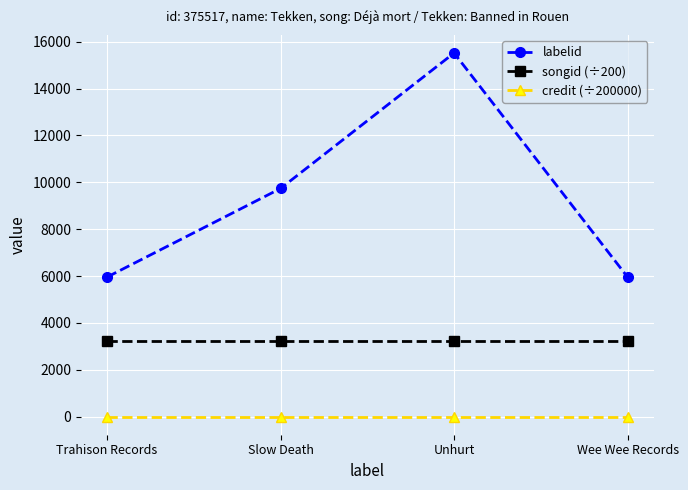

Rank the series by their average value, from highest to lowest.

labelid, songid (÷200), credit (÷200000)